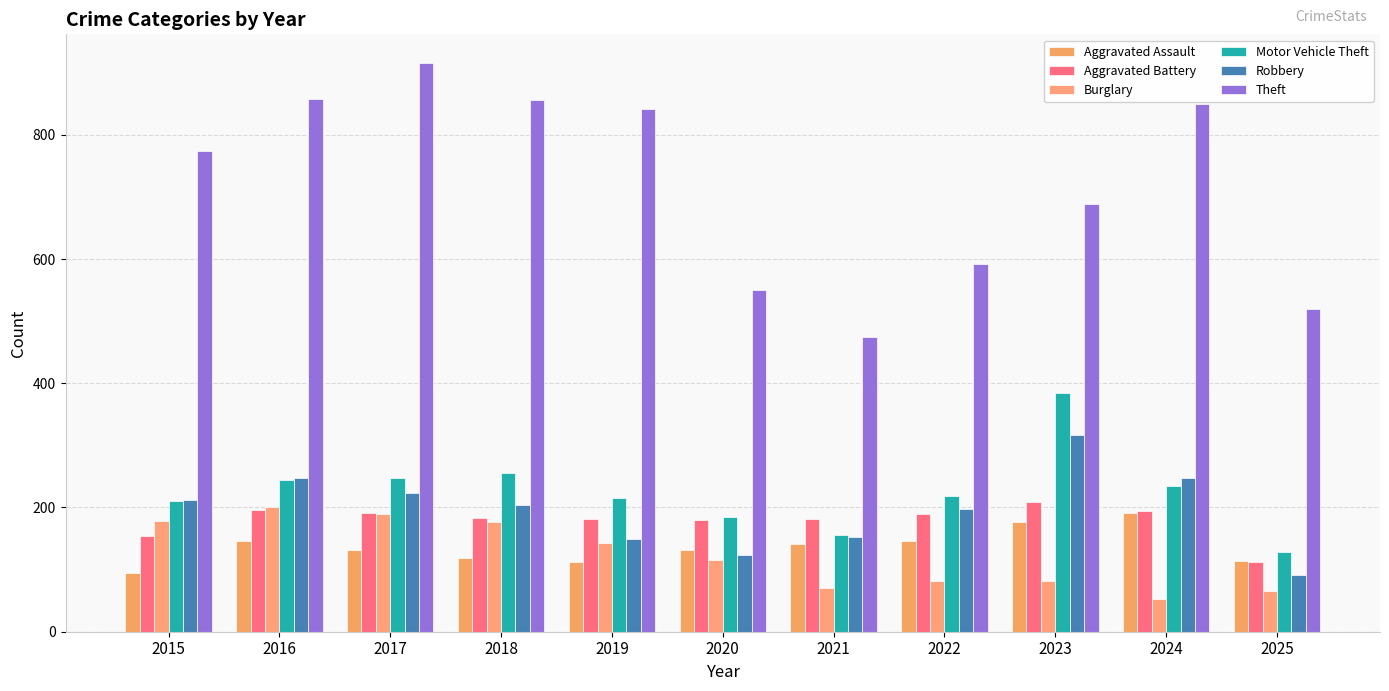

Reading right to left, transcribe all the data shown in this chart.

Aggravated Assault: 114	191	177	146	142	131	113	119	131	146	95
Aggravated Battery: 112	194	209	190	182	180	182	183	191	196	154
Burglary: 65	52	82	82	71	115	143	176	189	201	178
Motor Vehicle Theft: 128	234	384	219	156	184	216	256	247	245	211
Robbery: 92	248	316	198	153	124	150	204	224	247	212
Theft: 519	849	689	592	474	550	841	856	916	858	774